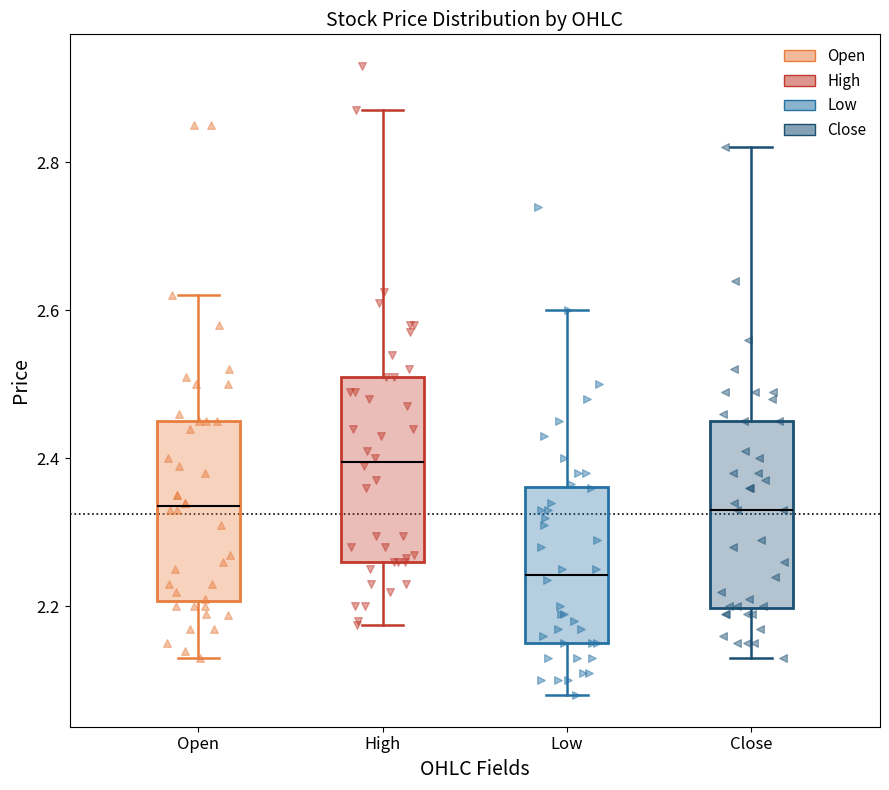

Where does the median line of the box for Close sit on the y-axis? The values are not printed on the chart, so give them approximately, as read against the axis.

2.34